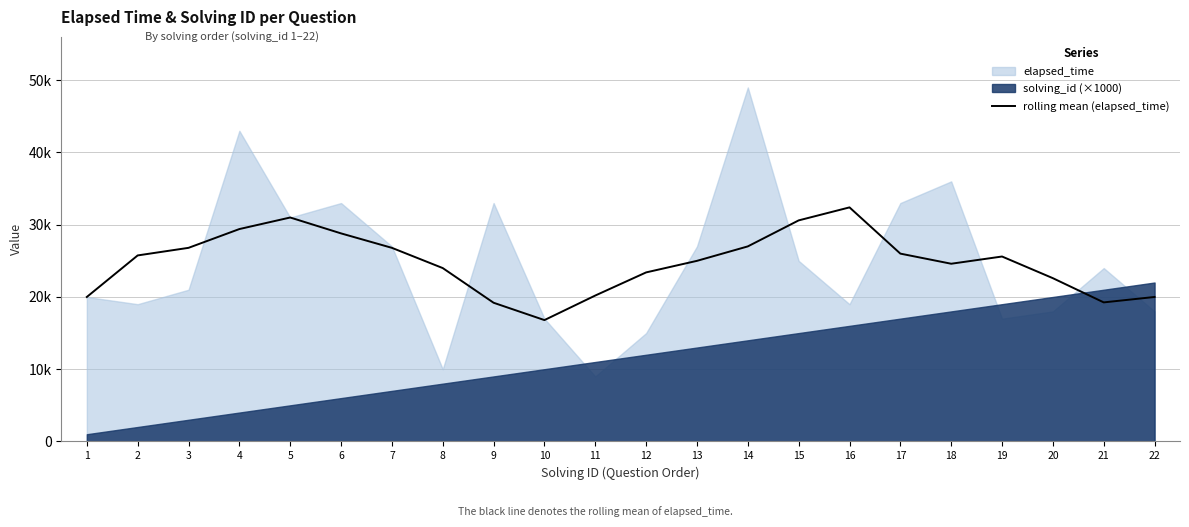

What is the change in value from 7 to 11?

-6600